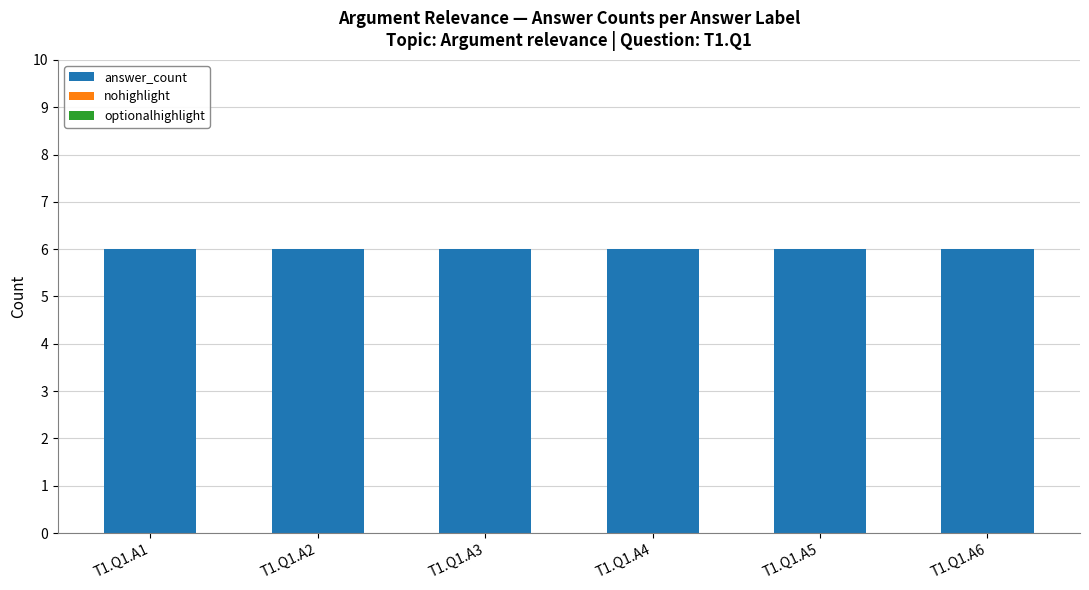

The optionalhighlight series shows 0 at T1.Q1.A1. True or false?

True